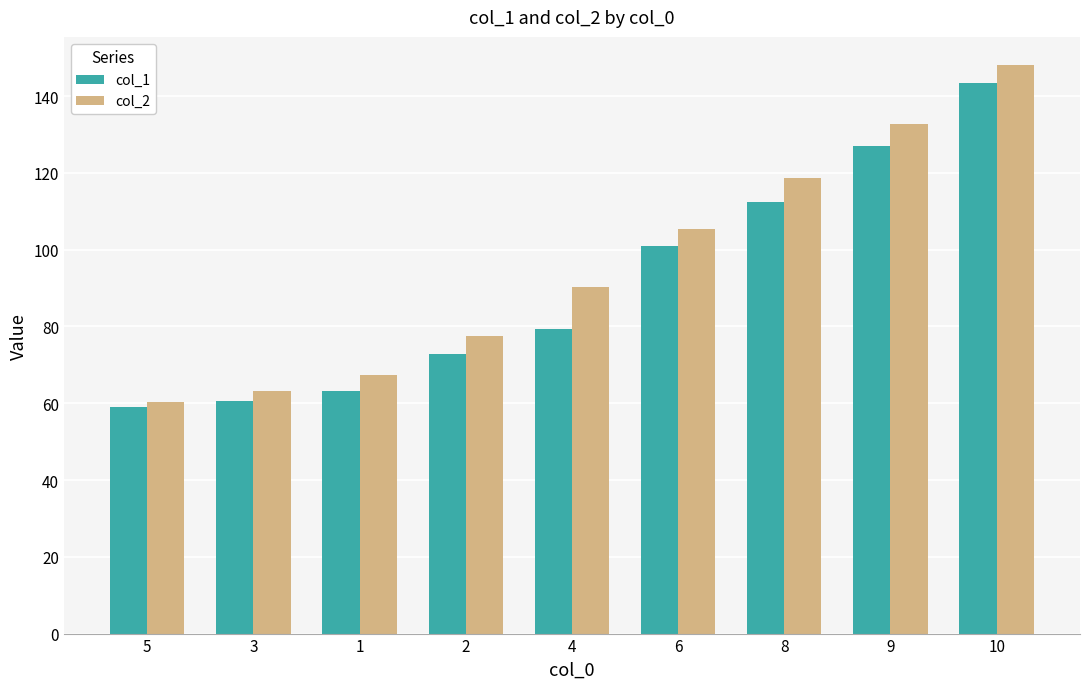

What is the label of the 6th bar from the right?

2